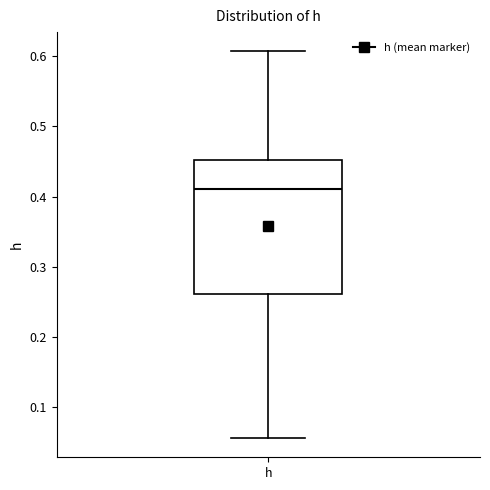

Transcribe this box plot: give where the median line is, the range the box spans, and where the two whiskers end, as read against the y-axis. The values are not printed on the chart, so give them approximately, as read against the axis.

median 0.41, box 0.26 to 0.45, whiskers 0.06 to 0.61